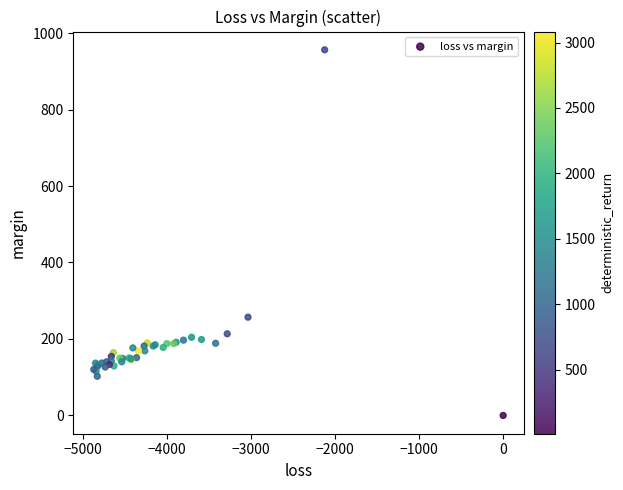

What Y value in the scatter plot is closest to 478?

257.0